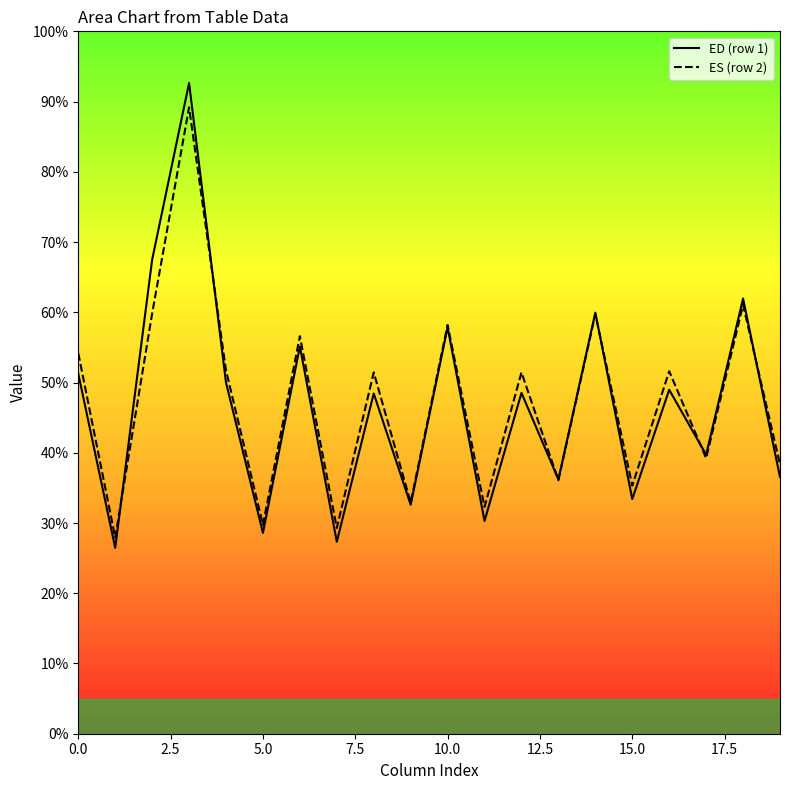

What is the lowest value of the ED (row 1) series?

26.5